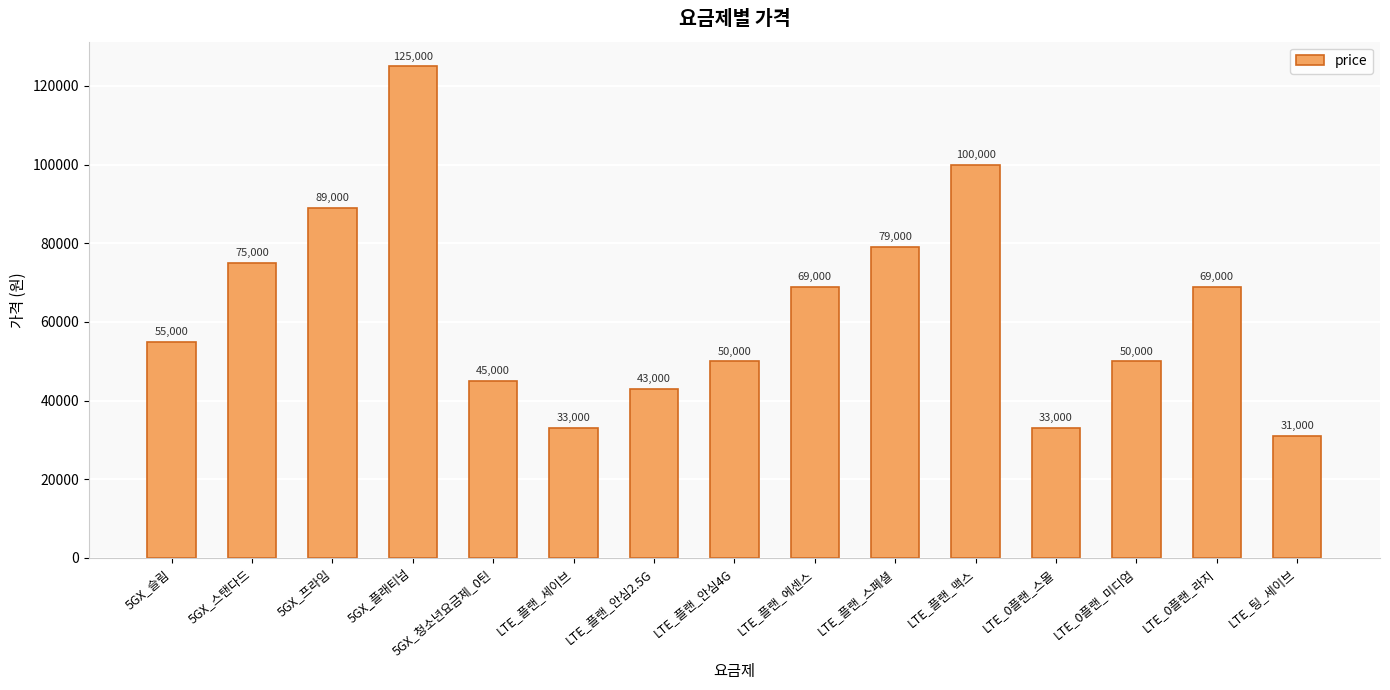

What is the greatest value displayed?

125000